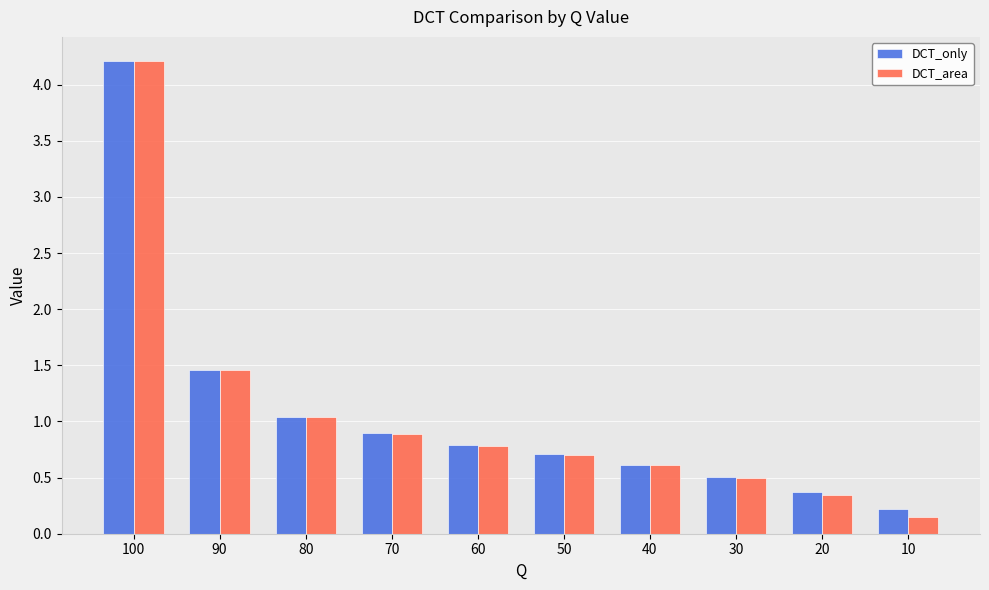

What is the total value across all series at 100?

8.4